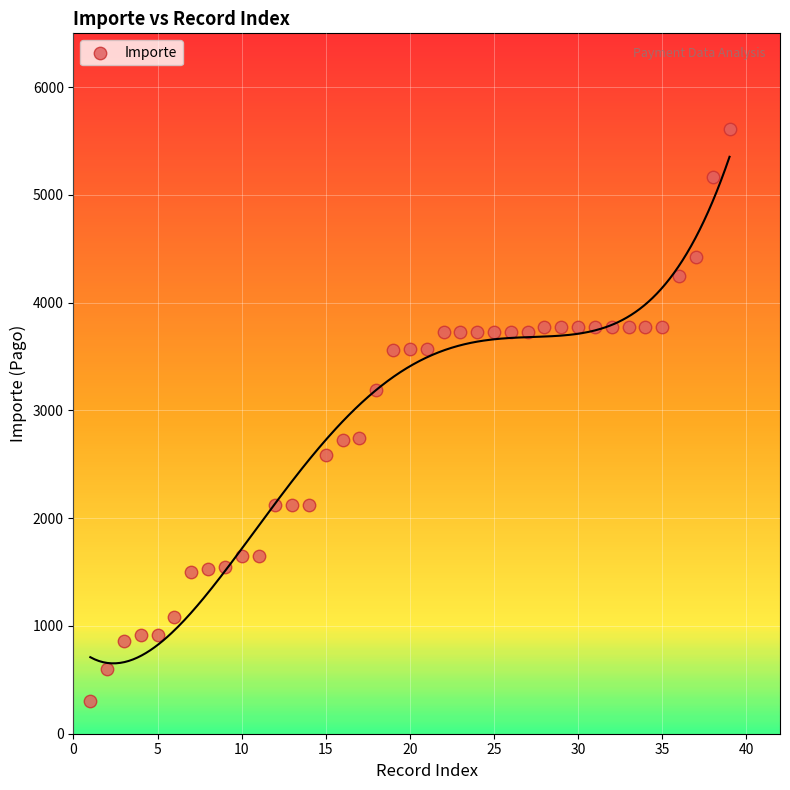

What is the range of X values (max minus min)?

38.0